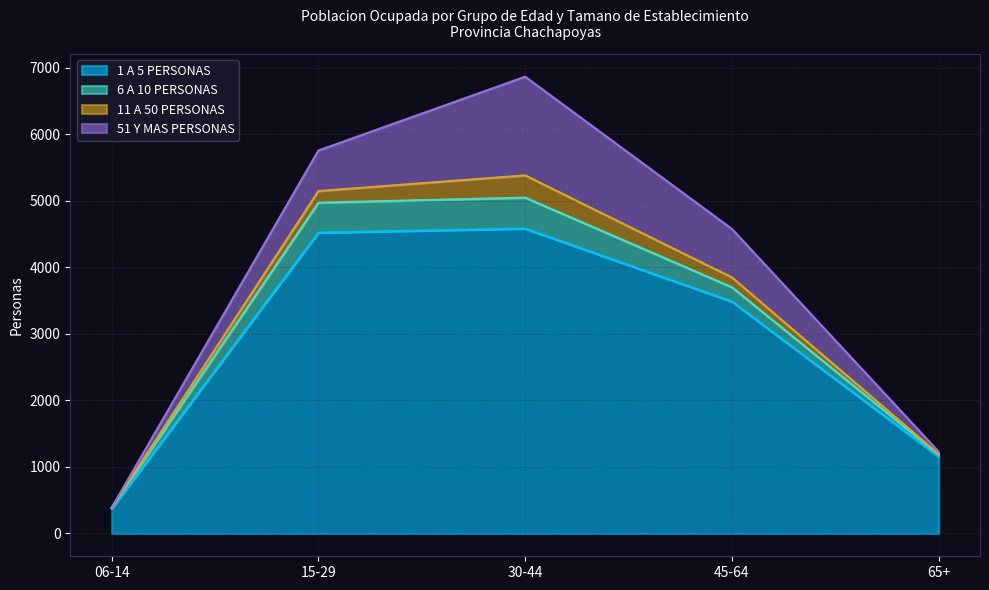

At which label is 6 A 10 PERSONAS closest to 239?

45-64